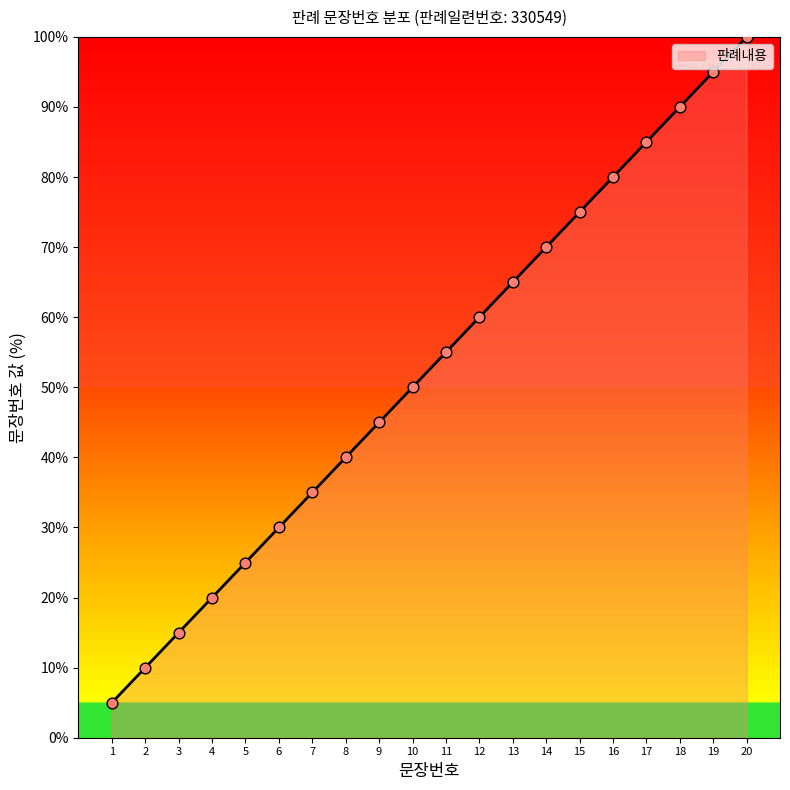

What is the change in value from 16 to 19?

+15.0